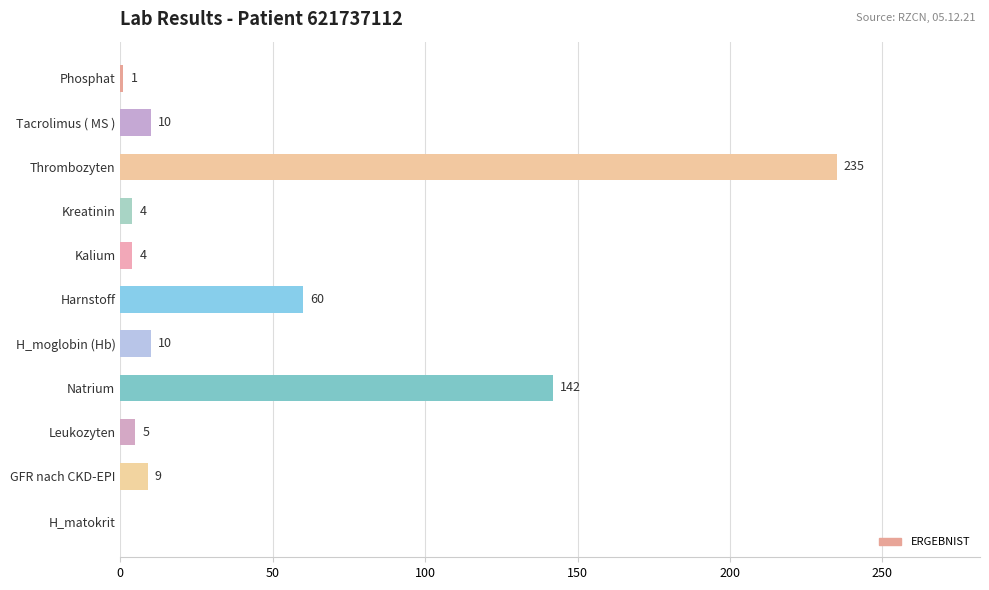

Reading bottom to top, what are all the values shown in this chart?

H_matokrit=0	GFR nach CKD-EPI=9	Leukozyten=5	Natrium=142	H_moglobin (Hb)=10	Harnstoff=60	Kalium=4	Kreatinin=4	Thrombozyten=235	Tacrolimus ( MS )=10	Phosphat=1